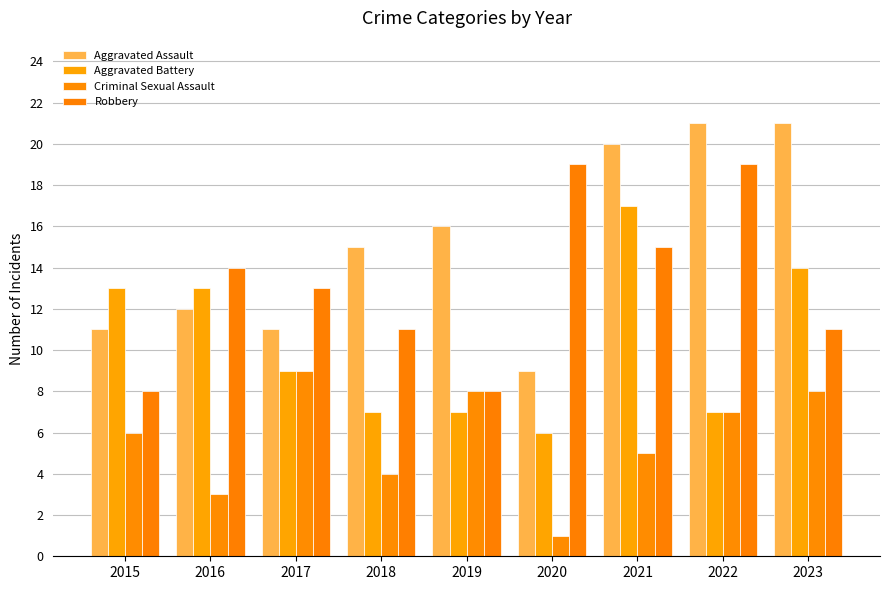

Rank the series by their maximum value, from highest to lowest.

Aggravated Assault, Robbery, Aggravated Battery, Criminal Sexual Assault